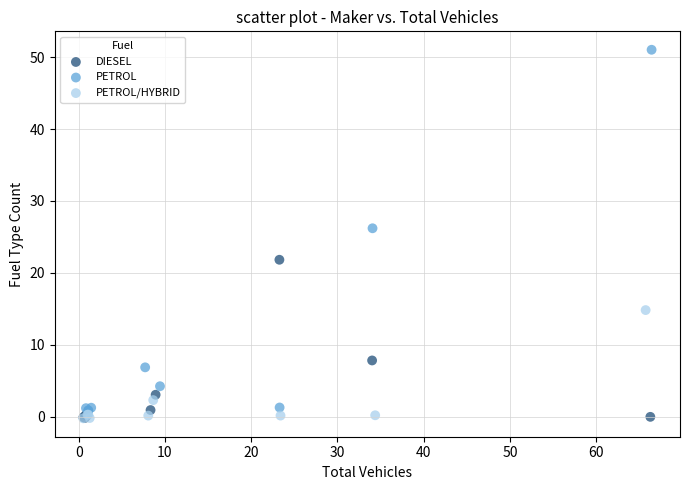

Which series reaches the maximum Y coordinate?

PETROL